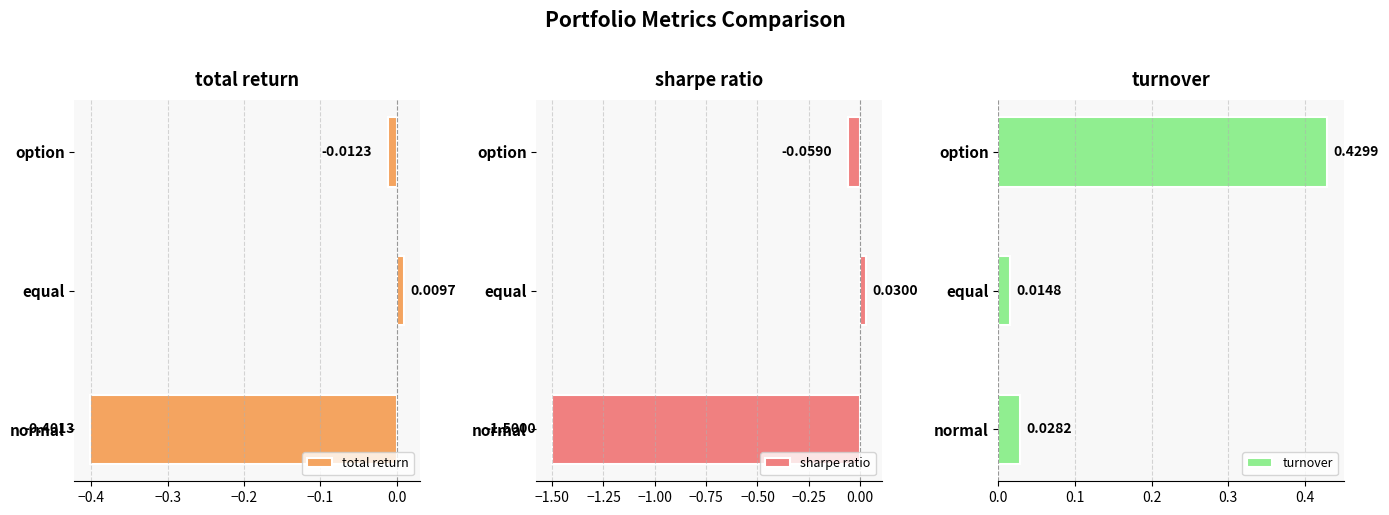

The value of total return at normal is -0.4. True or false?

True